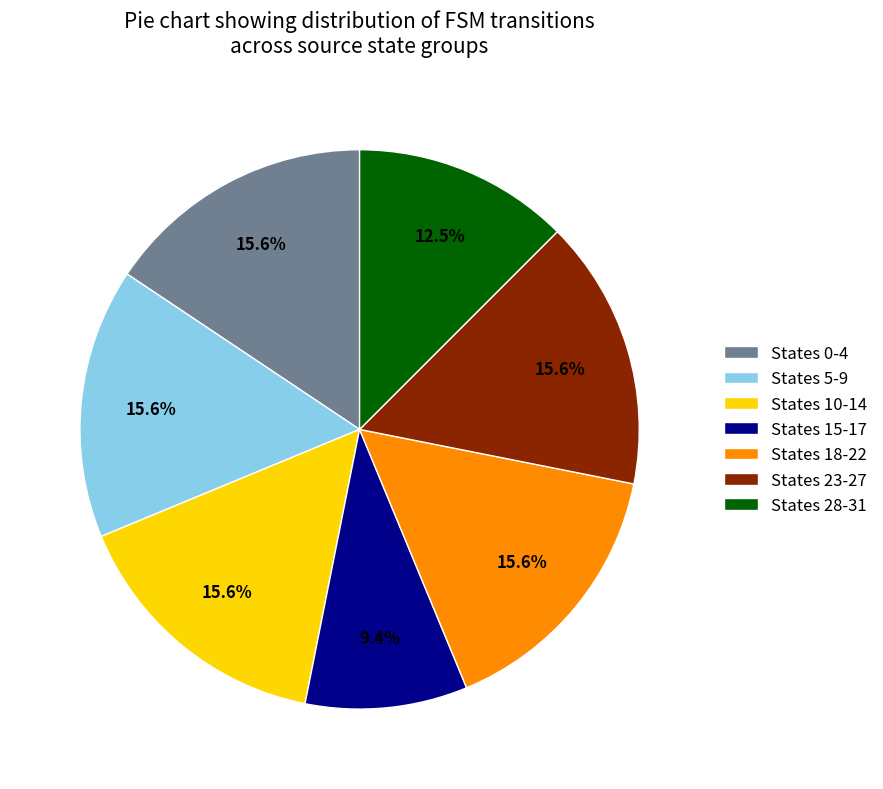

How many slices are in this pie chart?

7